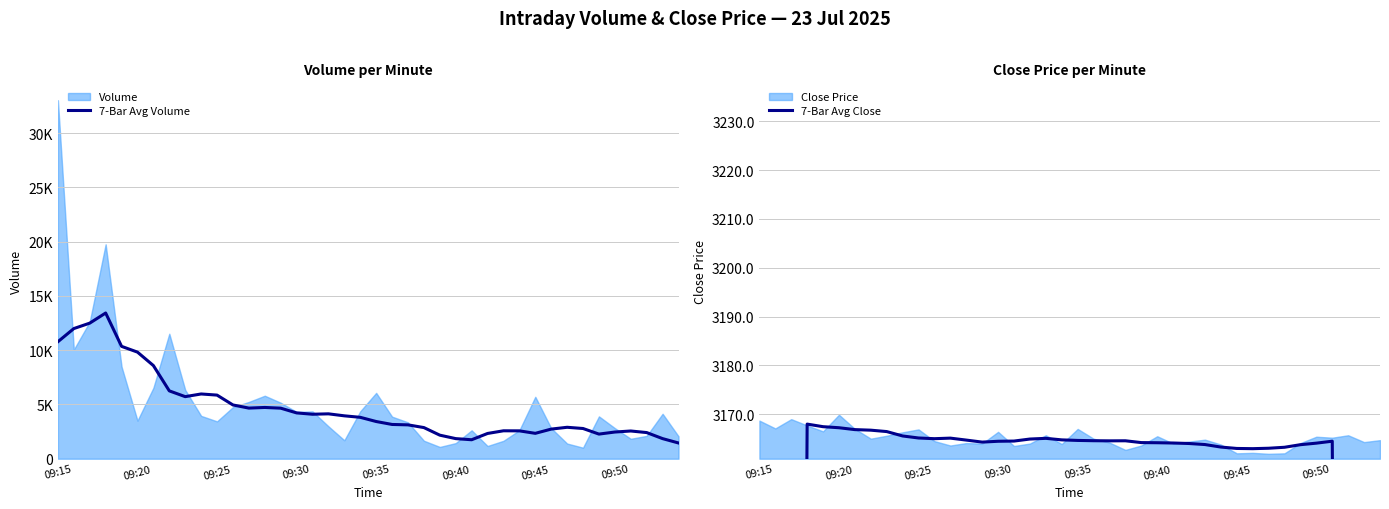

What position from the left is 09:45?

7